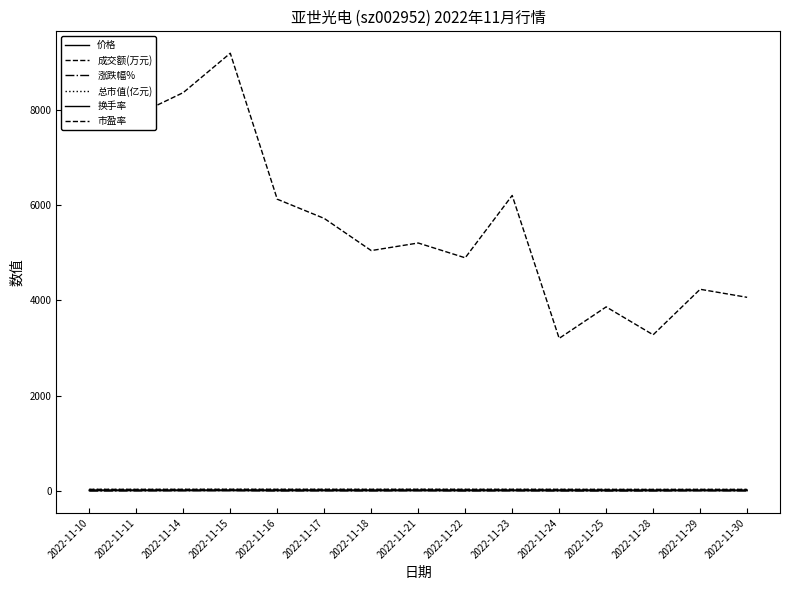

In 成交额(万元), how many points are lower than both neighbors (excluding endpoints)?

5